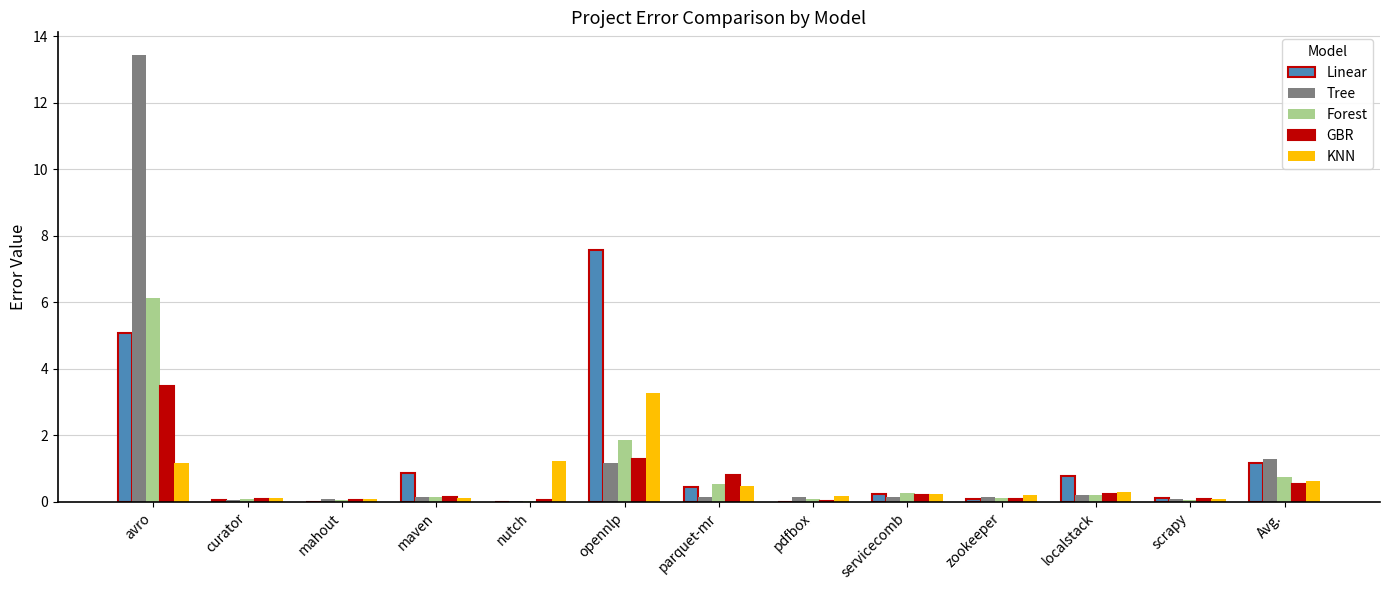

What is the sum of all GBR values?

7.1